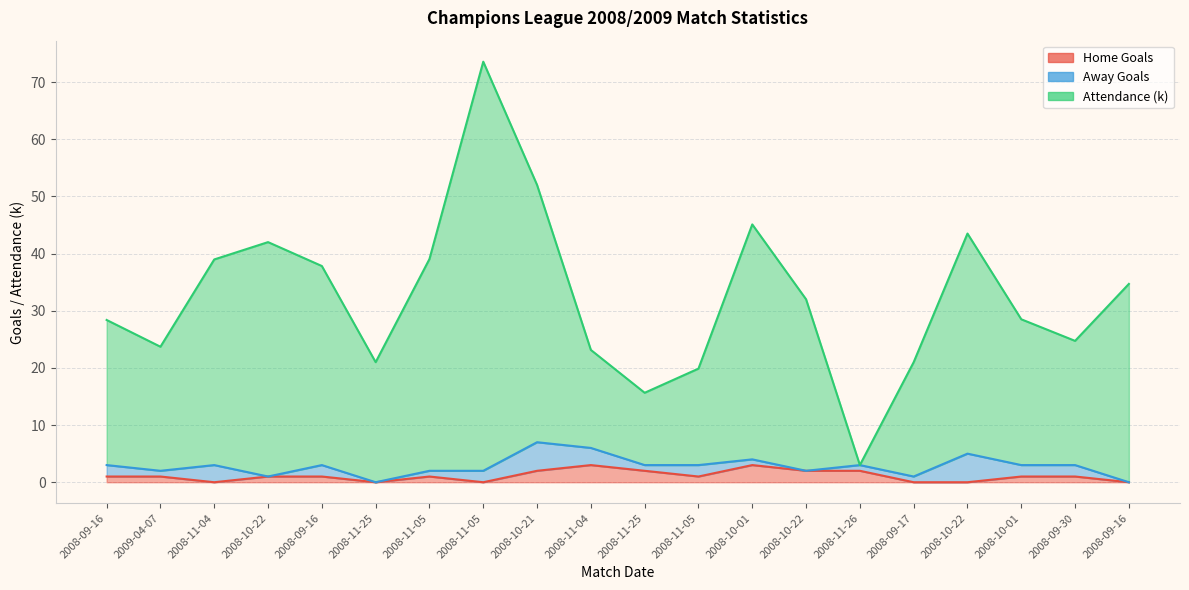

Is it true that Home Goals equals 1.0 at 2008-09-30?

True